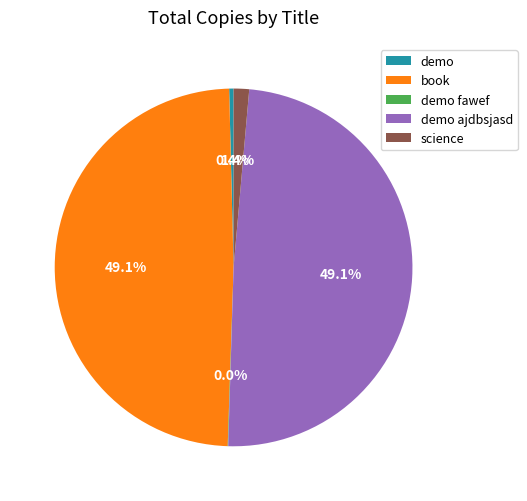

Which has a higher value, science or demo ajdbsjasd?

demo ajdbsjasd